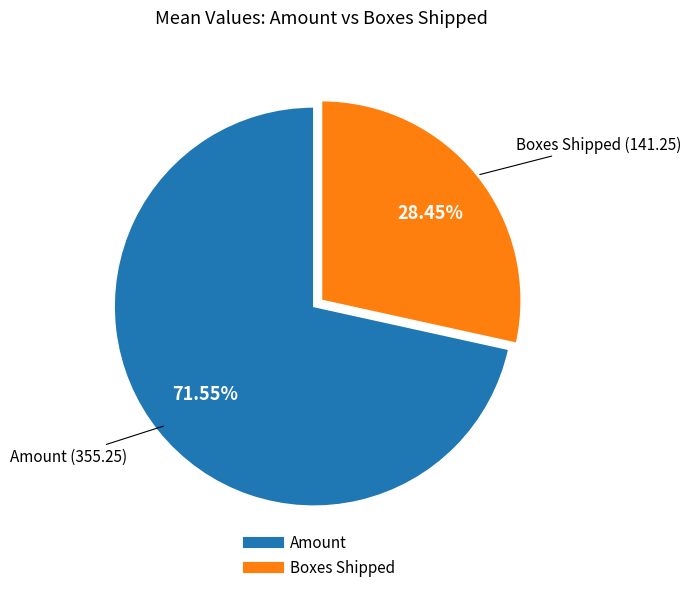

How many slices are in this pie chart?

2